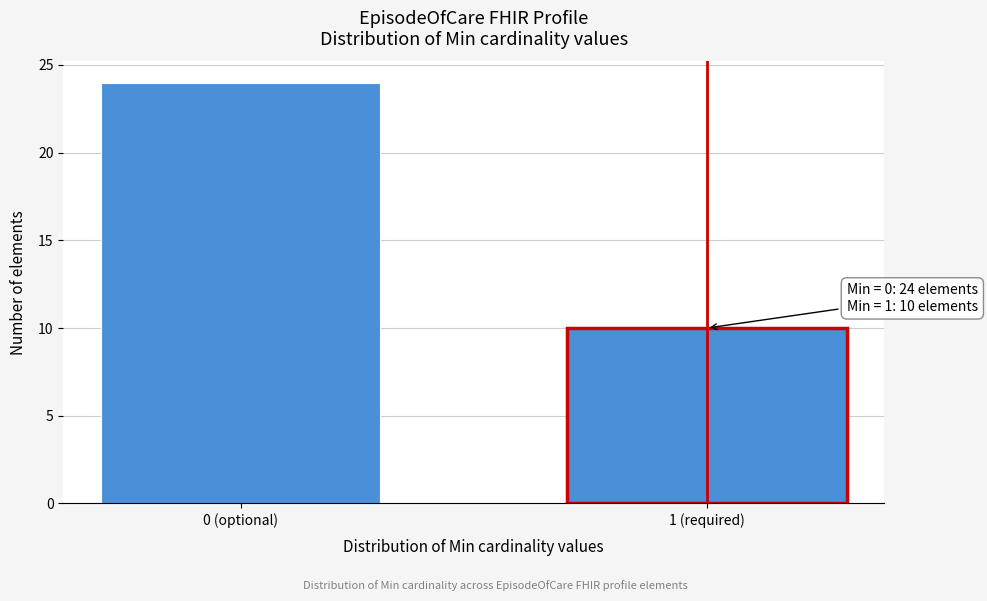

Reading right to left, transcribe all the data shown in this chart.

10	24